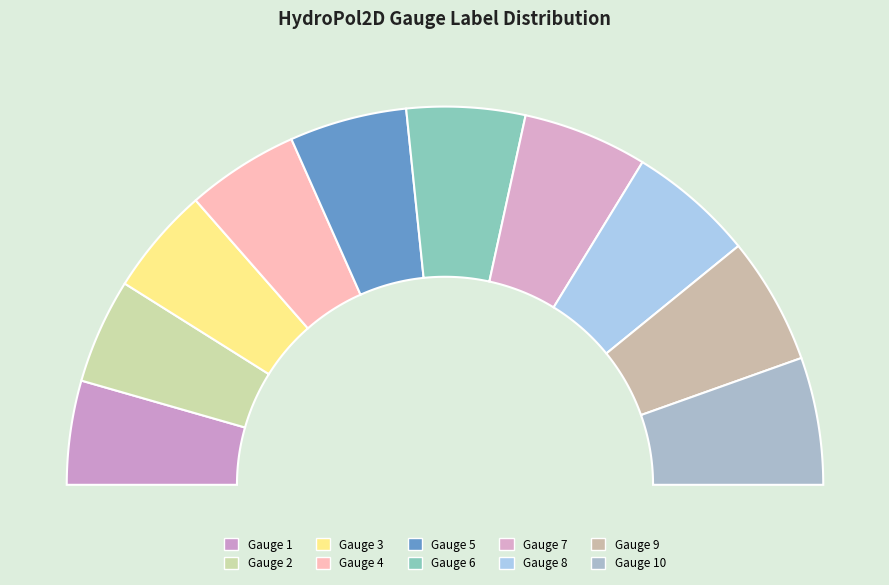

Combined, what portion of the pie is Gauge 3 and Gauge 8?

20.0%